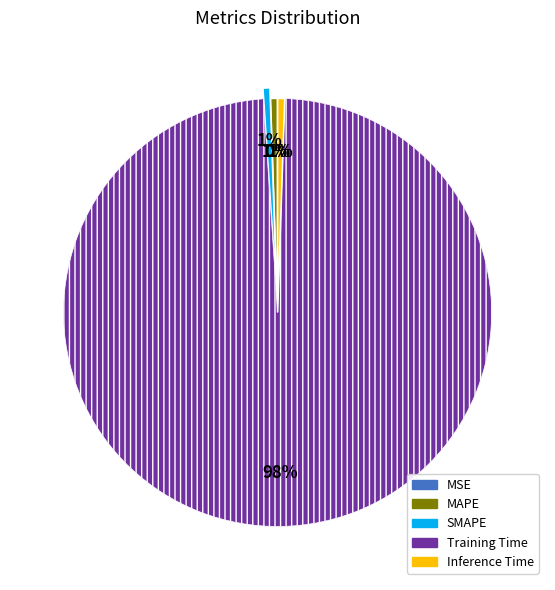

True or false: SMAPE accounts for 11% of the total.

False